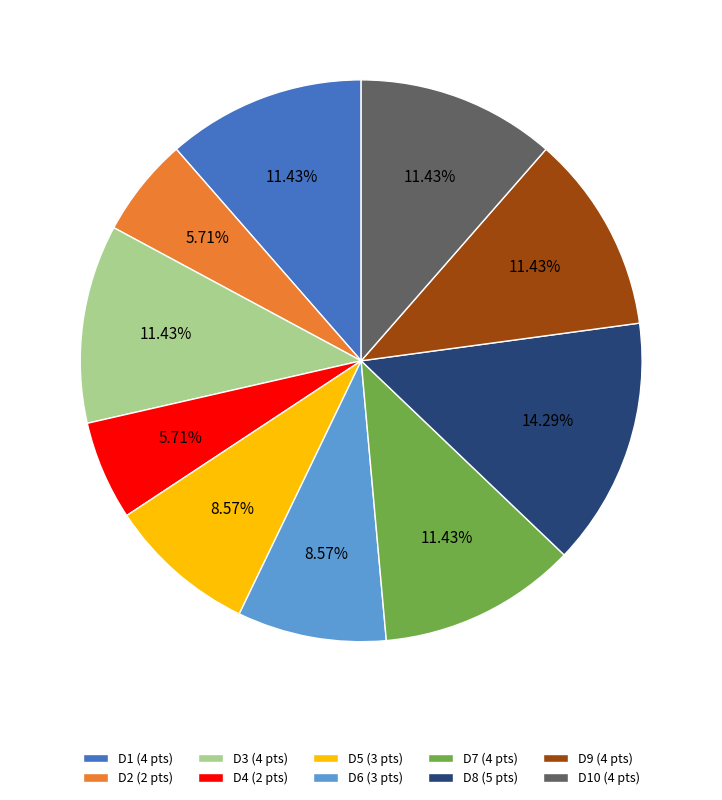

What is the ratio of the value at D4 (2 pts) to the value at D2 (2 pts)?

1.0